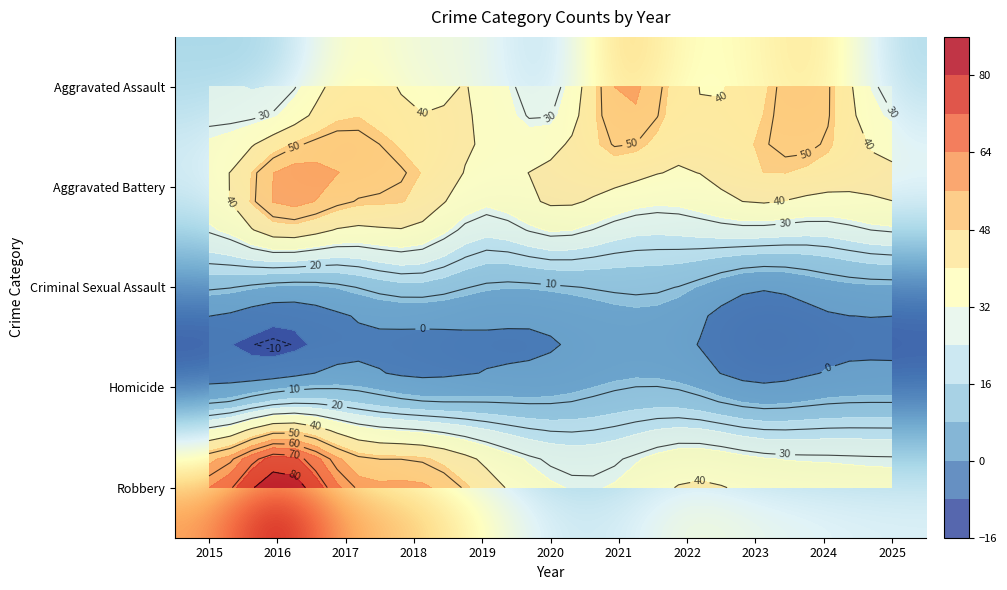

Which category has the highest value across all series?

2016